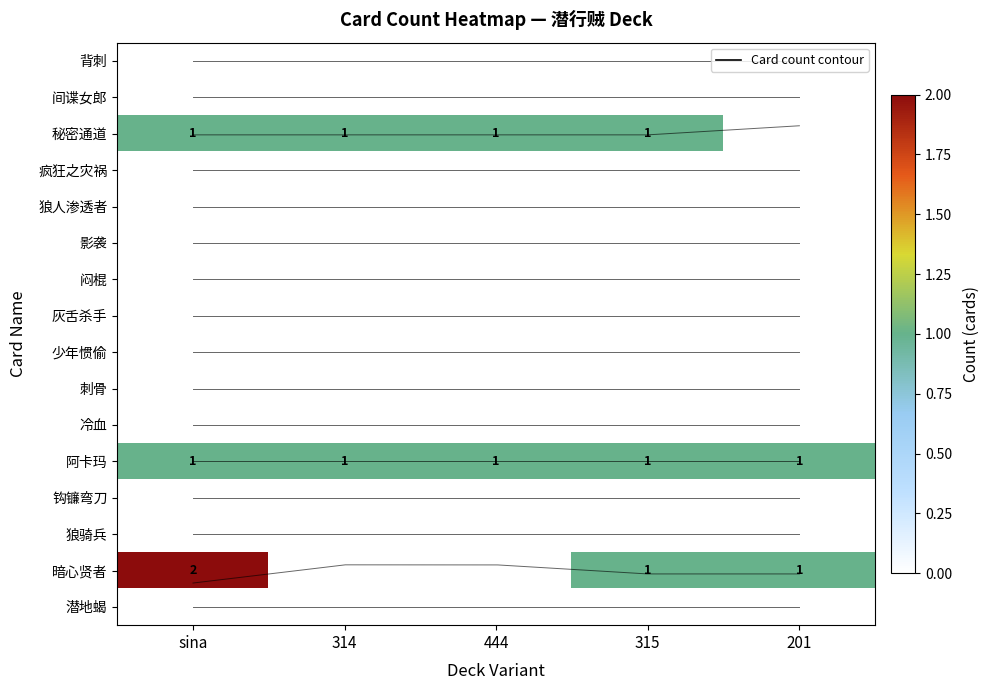

List the series in order of their peak value, lowest first.

背刺, 间谍女郎, 疯狂之灾祸, 狼人渗透者, 影袭, 闷棍, 灰舌杀手, 少年惯偷, 刺骨, 冷血, 钩镰弯刀, 狼骑兵, 潜地蝎, 秘密通道, 阿卡玛, 暗心贤者